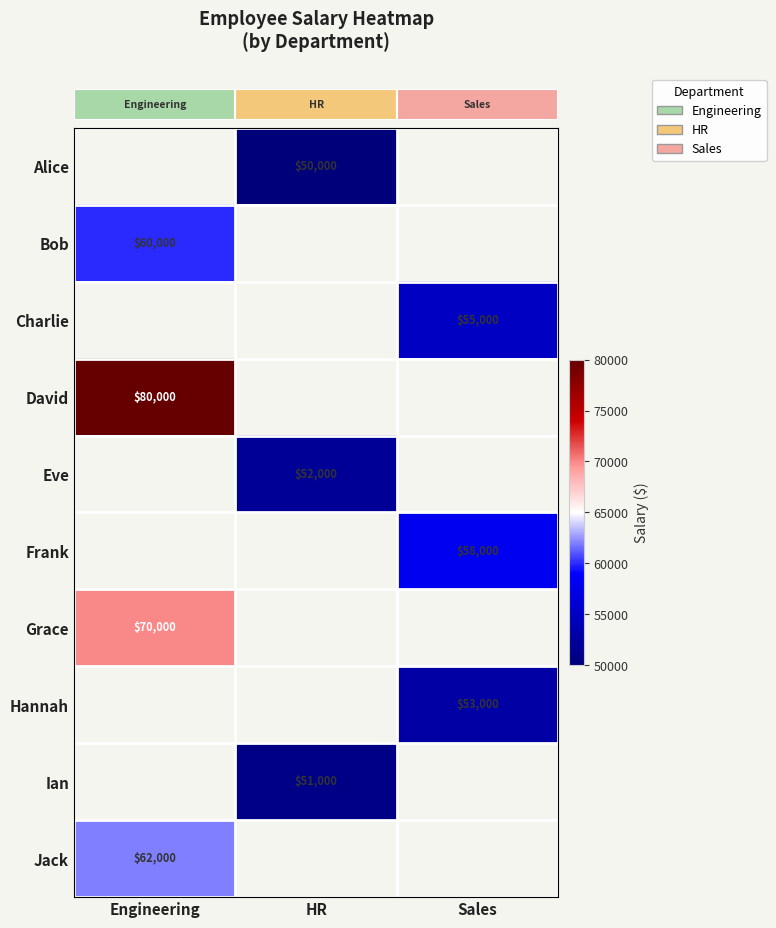

What is the minimum value shown in the chart?

50000.0